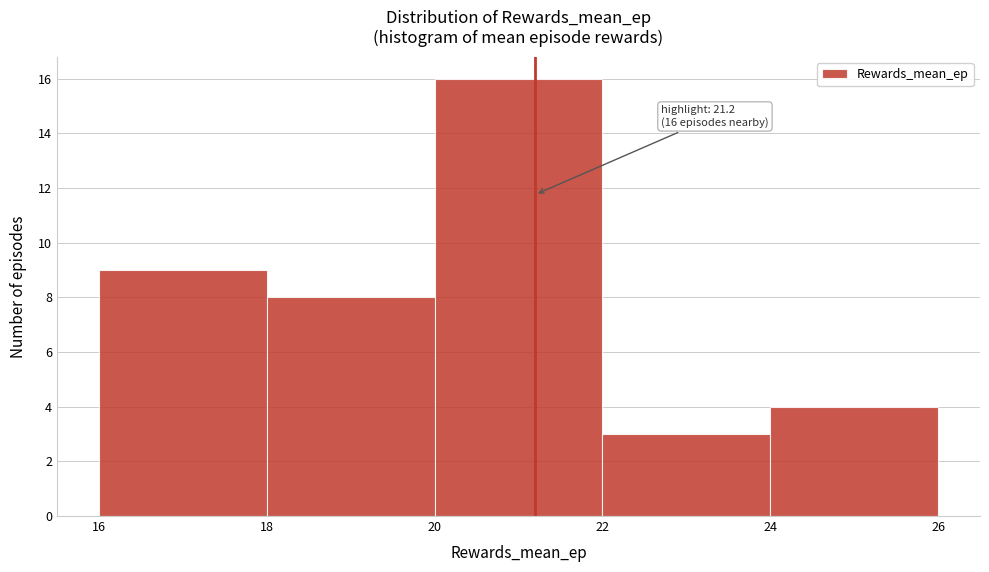

Over which range of the x-axis is the bar tallest?

20 to 22